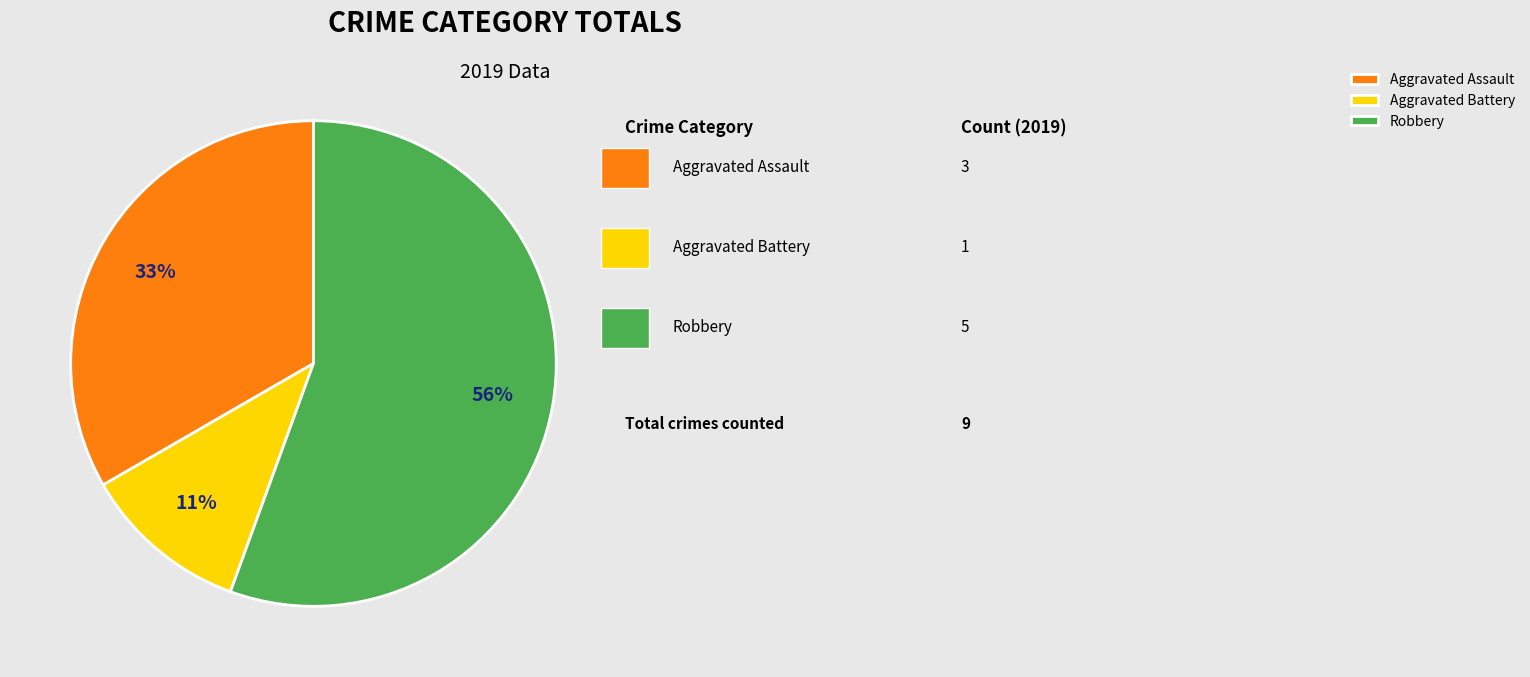

Which category has the smallest portion of the pie?

Aggravated Battery